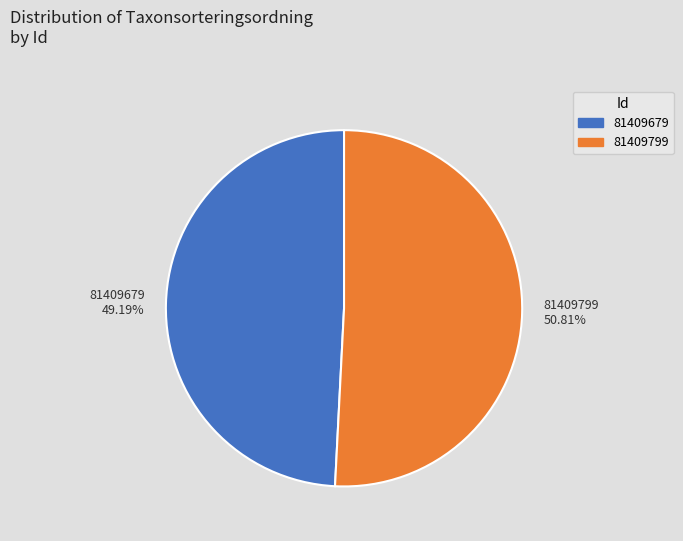

Count the number of slices in the pie.

2